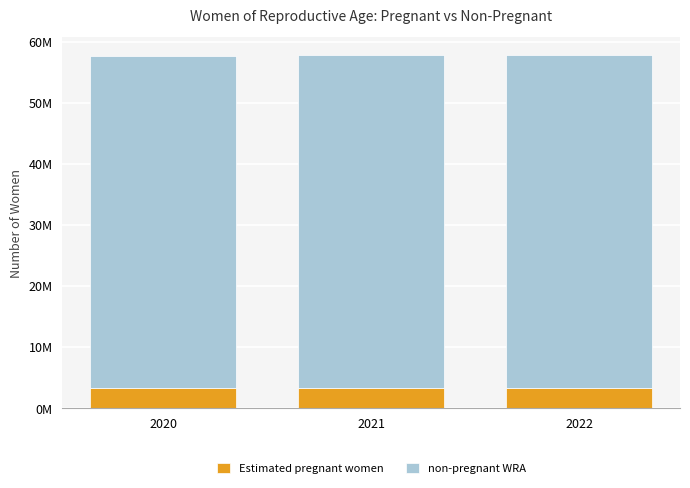

Does the chart contain any negative values?

No